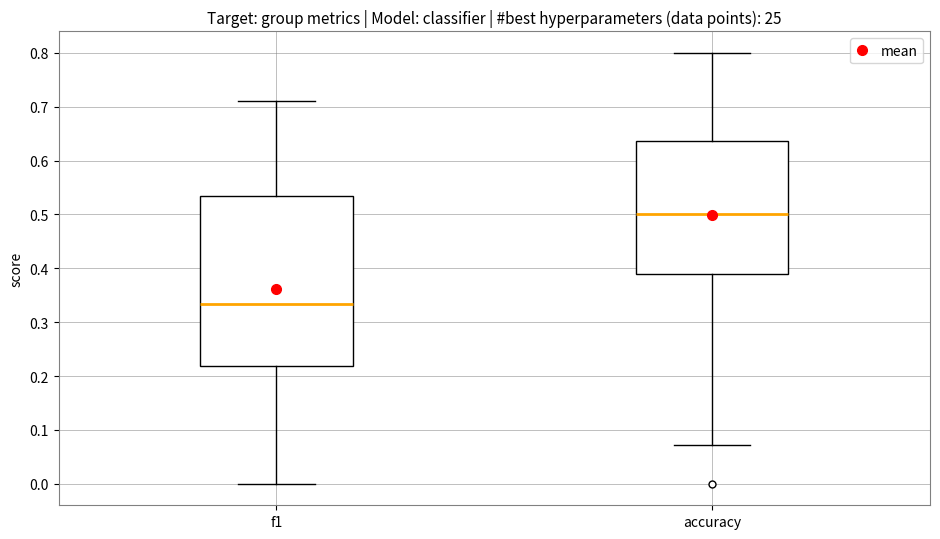

Which box's median line is the lowest?

f1